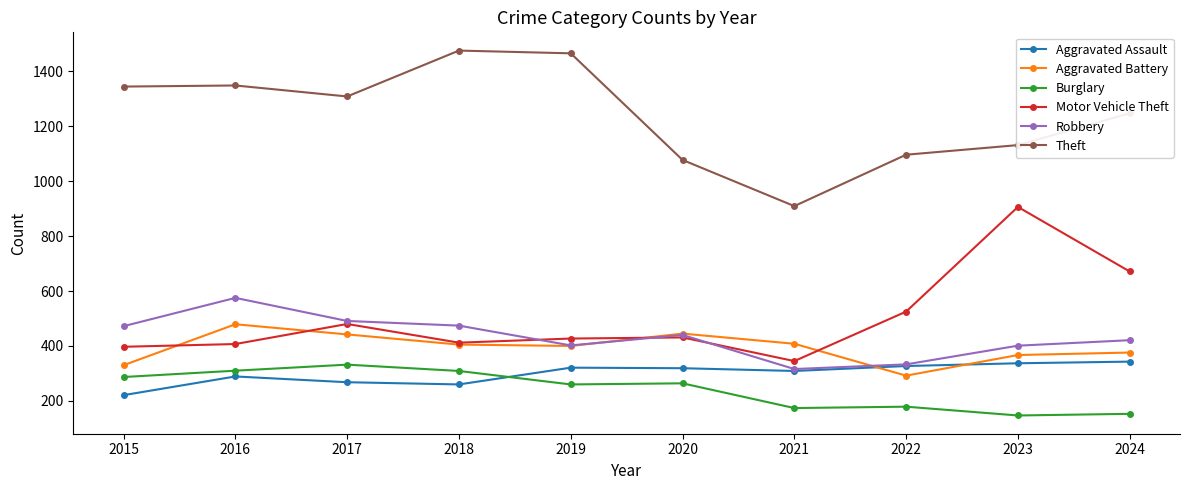

In Theft, how many points are lower than both neighbors (excluding endpoints)?

2